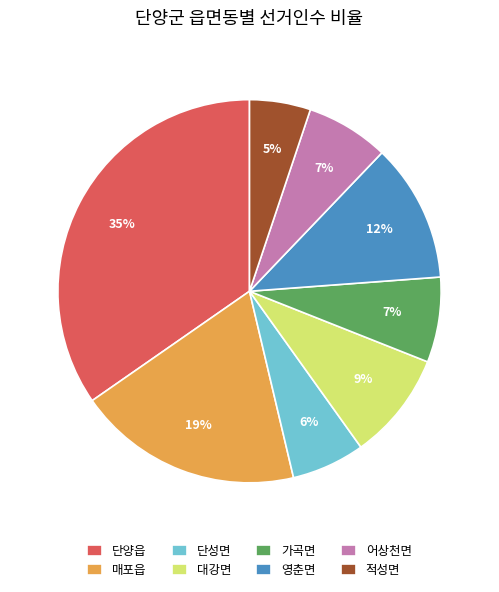

Is it true that 매포읍 is 19% of the pie?

True